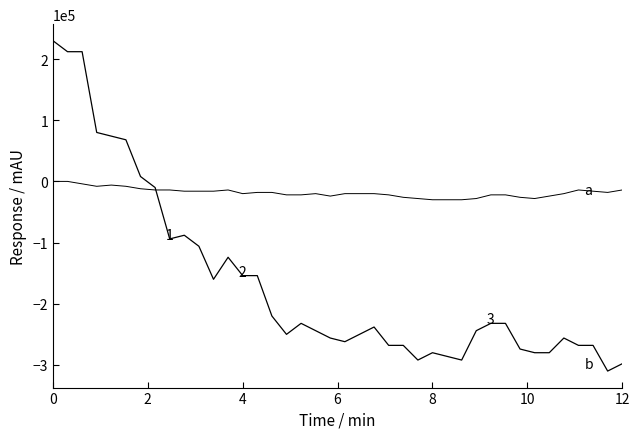

Is this an area chart (filled region under the line)?

No